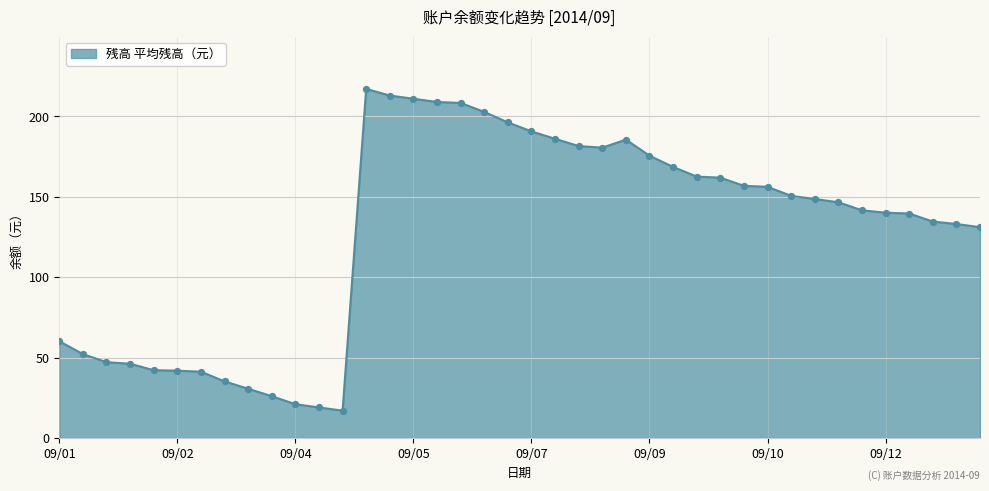

What is the difference between the maximum and minimum values?

200.0